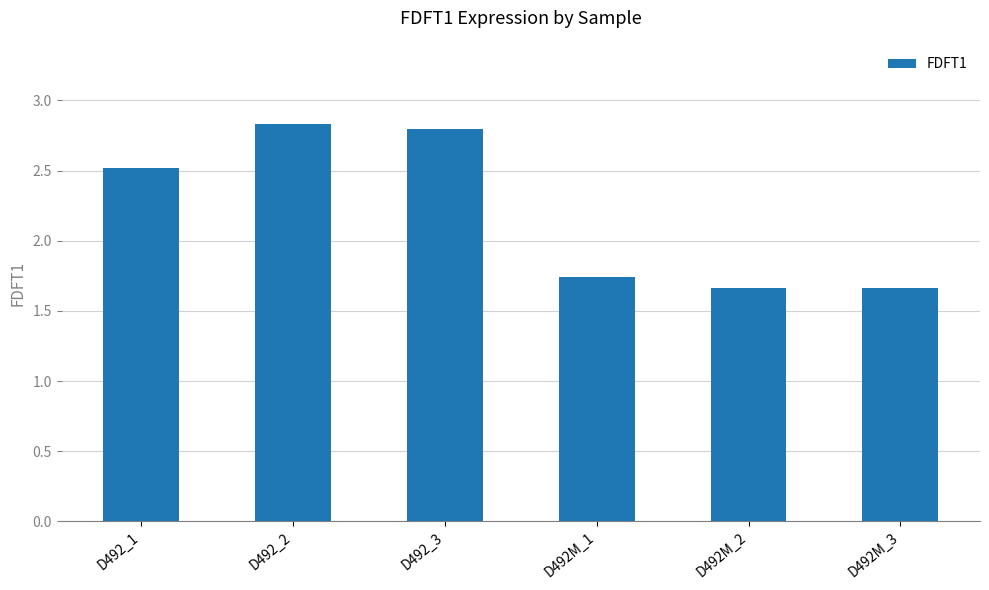

Read the value at D492_3.

2.8